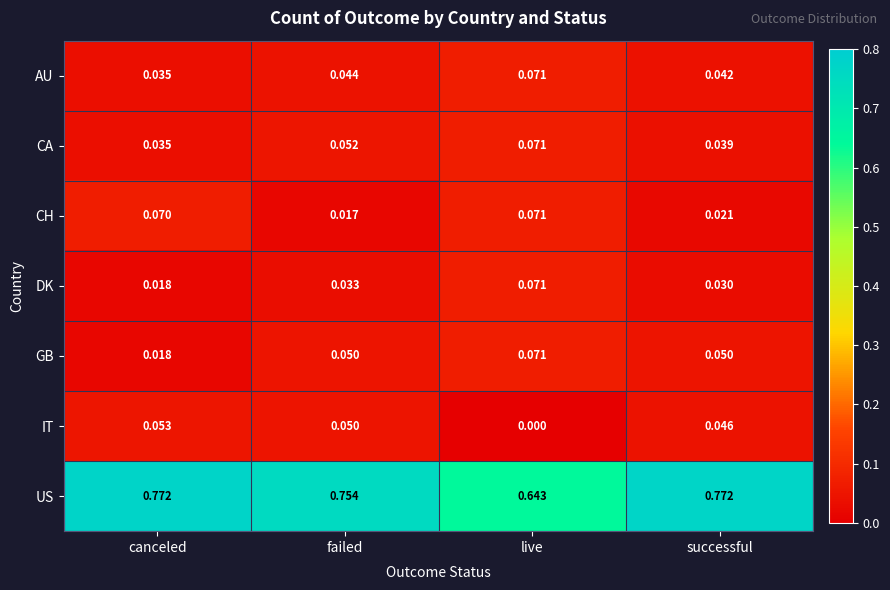

Which series has the largest range (max minus min)?

US